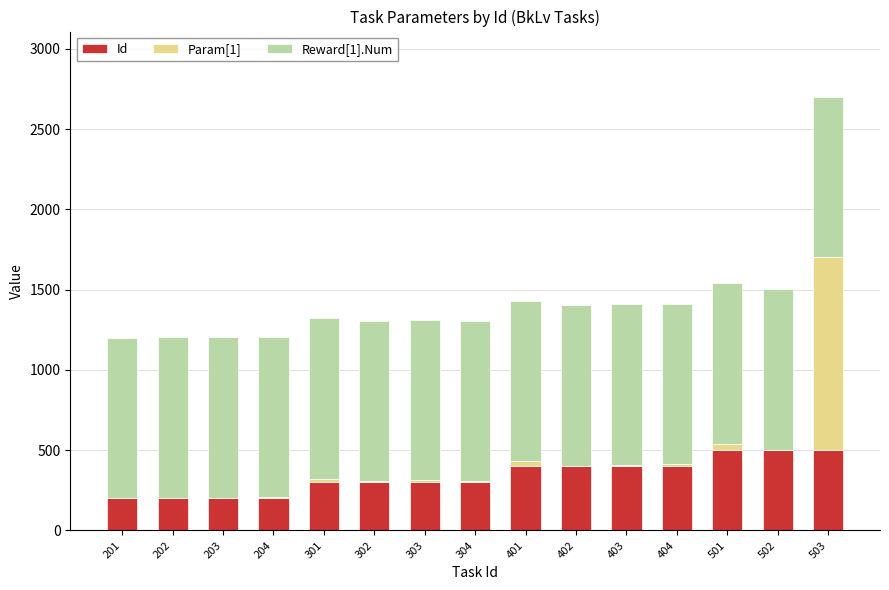

True or false: Id has a value of 501 at 501.

True